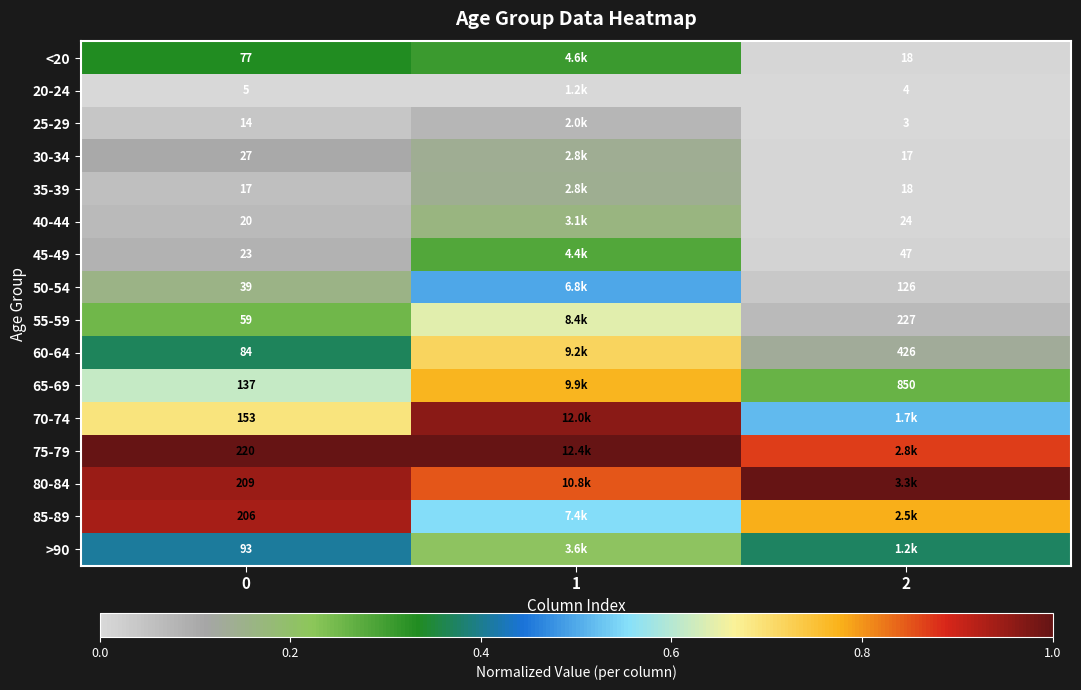

The value of 50-54 at 1 is 0.5. True or false?

True